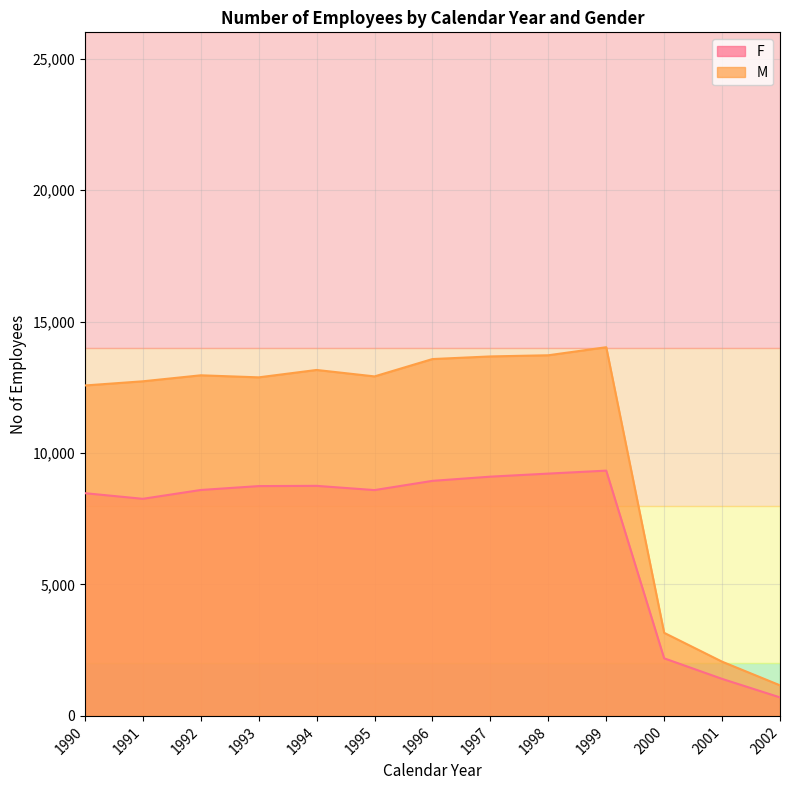

At which category does F reach its first local peak?

1994